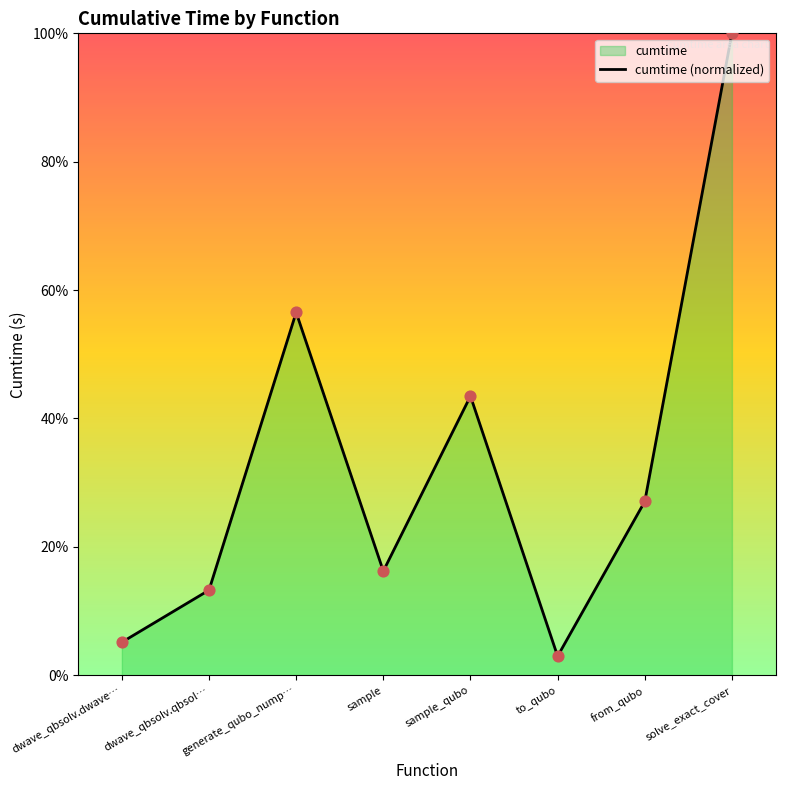

What is the change in value from generate_qubo_nump… to from_qubo?

-29.5